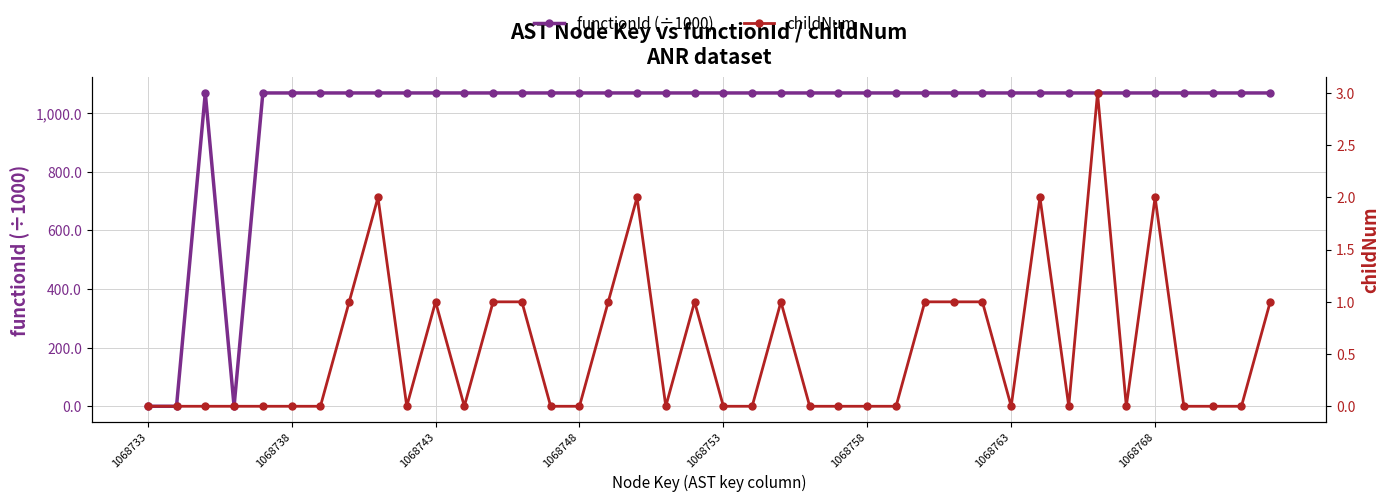

Which series changed the most between 19 and 27?

functionId (÷1000)